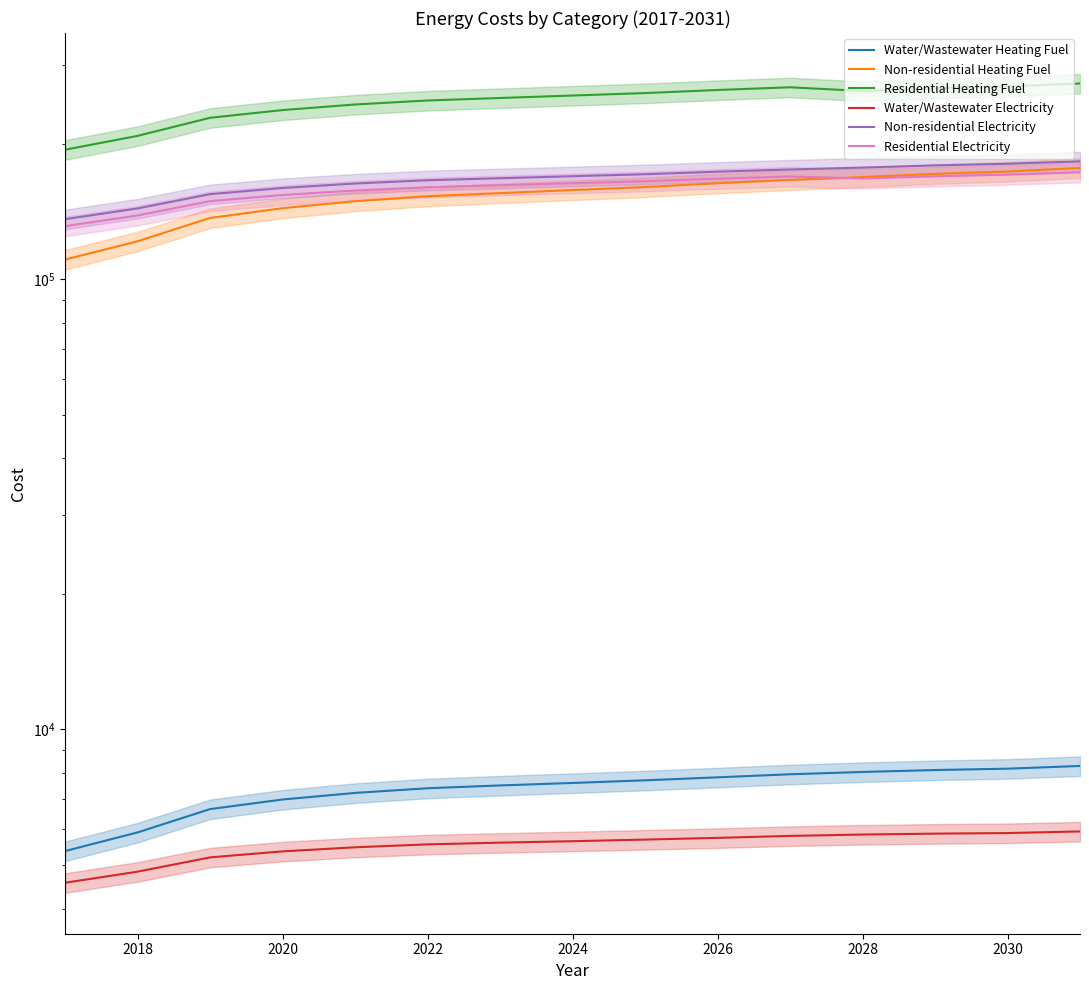

How many values in the Residential Heating Fuel series exceed 256141?

8